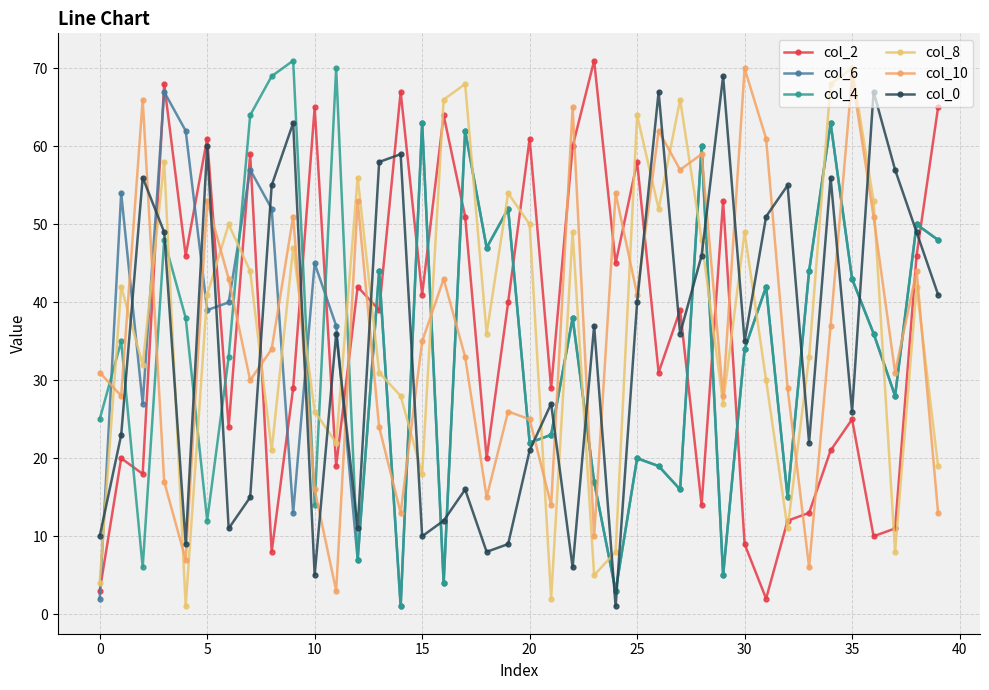

Which series has the largest total across all categories?

col_8